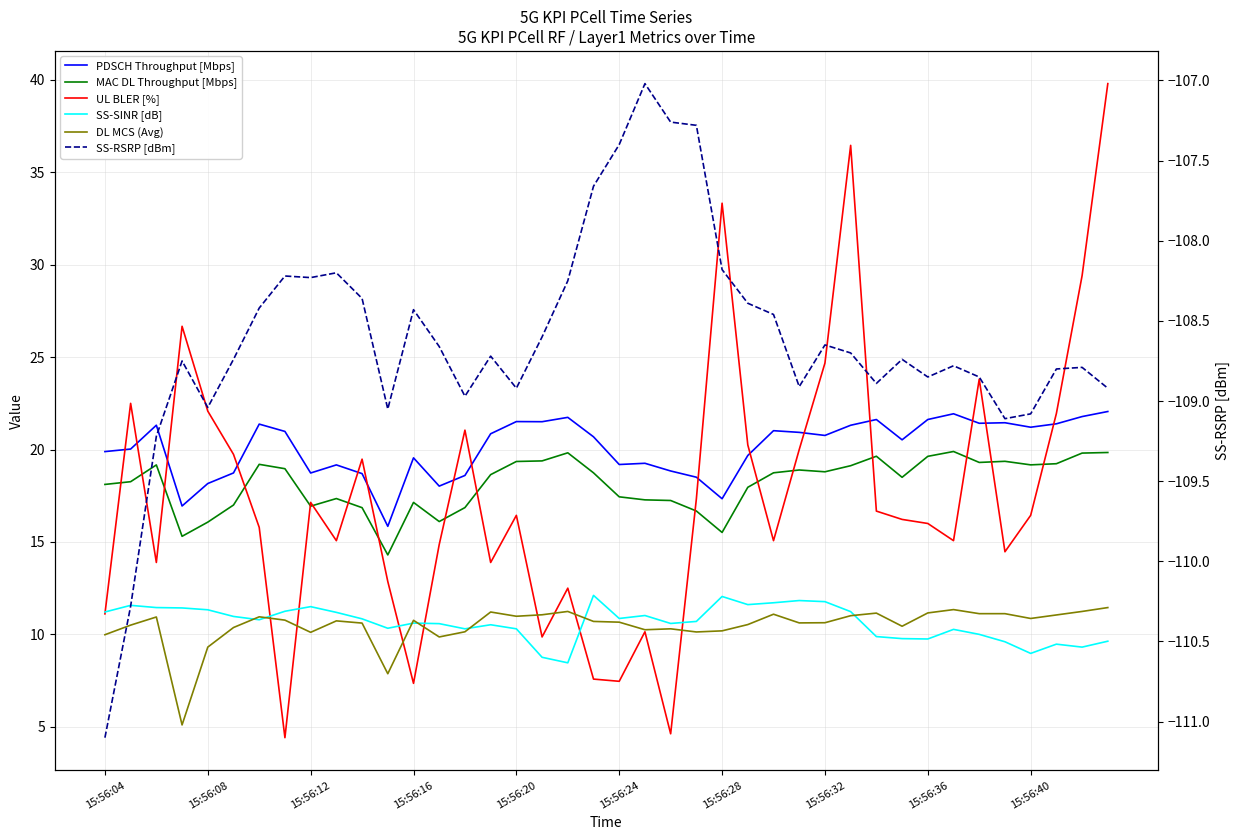

What is the greatest value displayed?

39.8